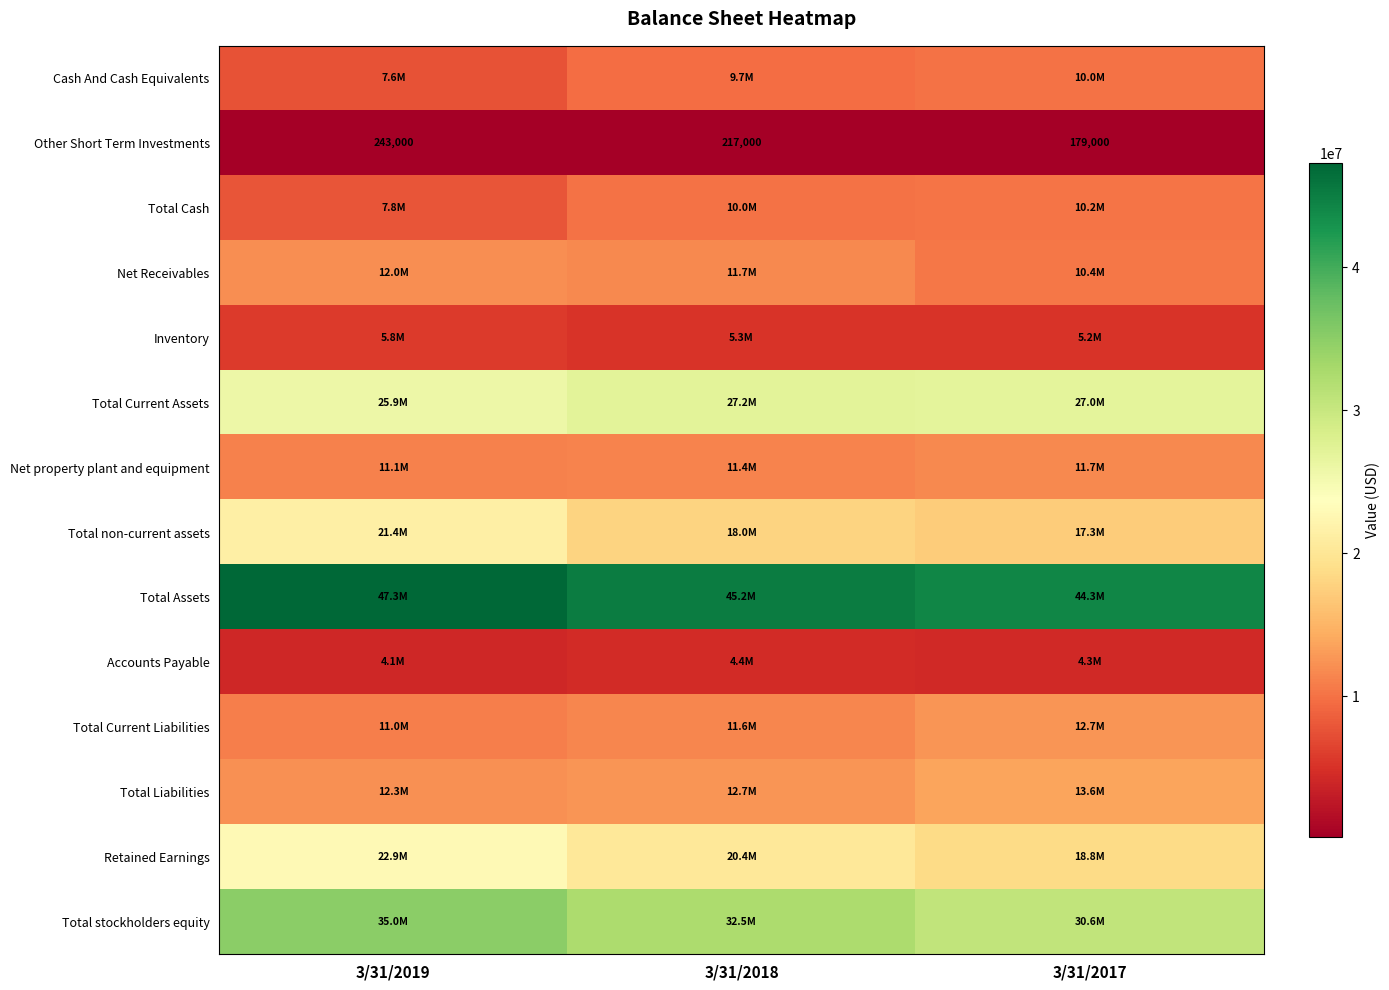

Where does the Other Short Term Investments series first go above 217000?

3/31/2019